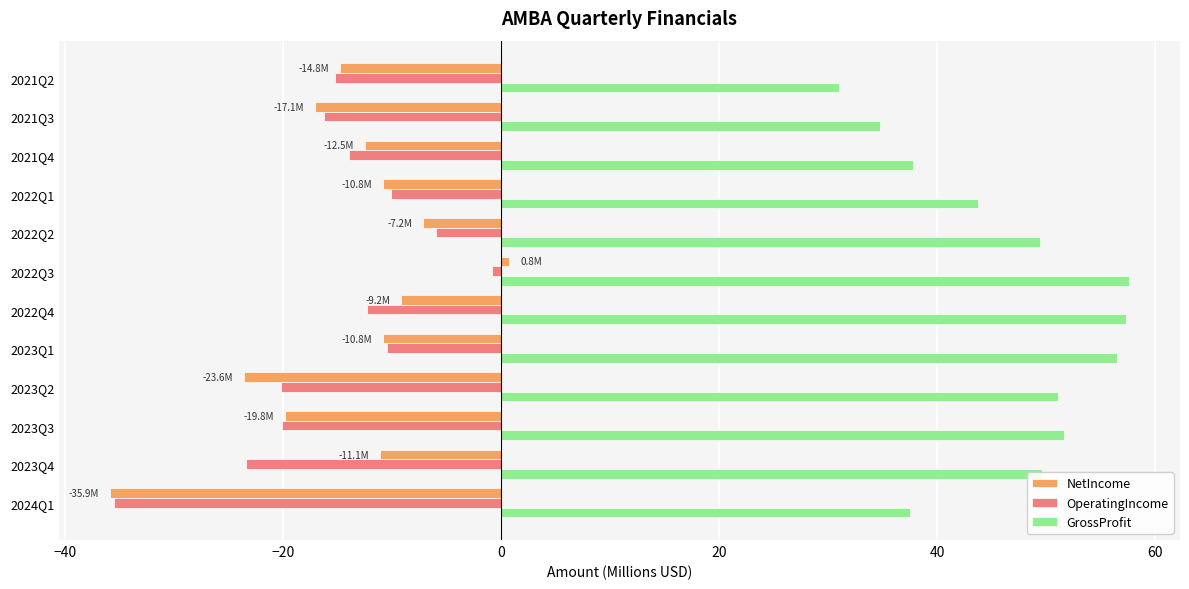

Which category has the lowest value in the OperatingIncome series?

2024Q1